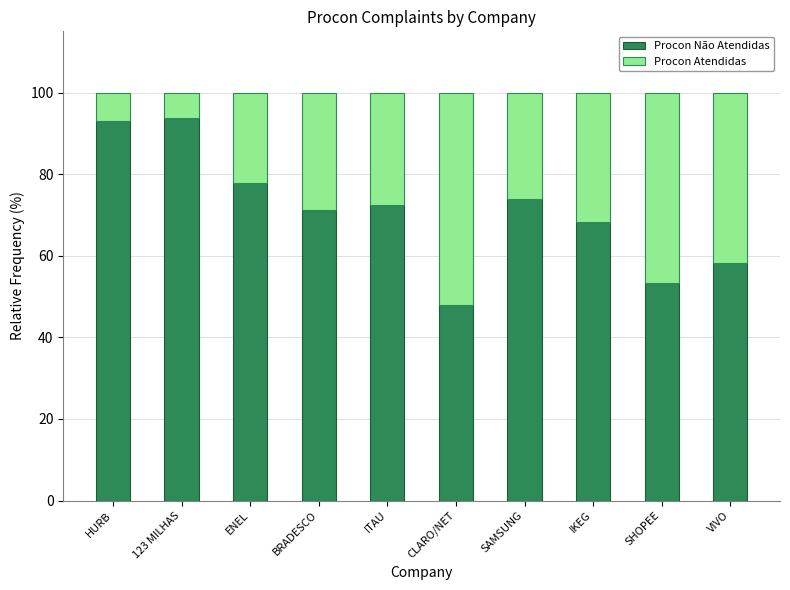

What is the average value of the Procon Não Atendidas series?

71.0